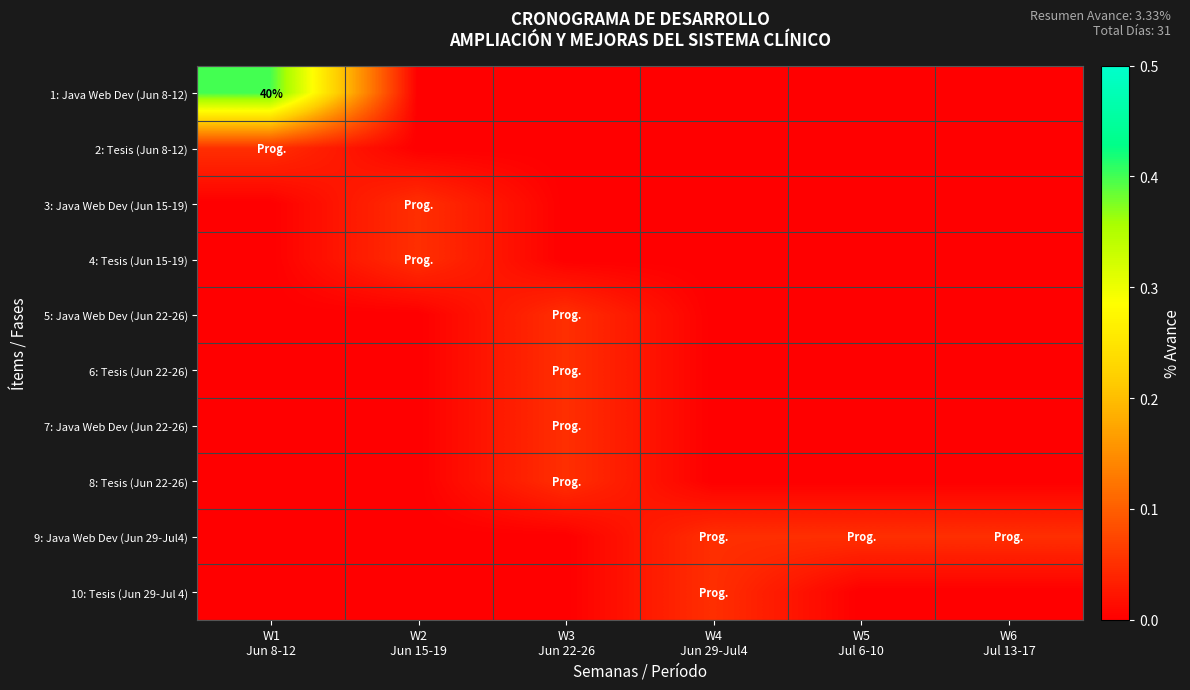

What is the difference between the maximum and second lowest values in the 5: Java Web Dev (Jun 22-26) series?

0.1